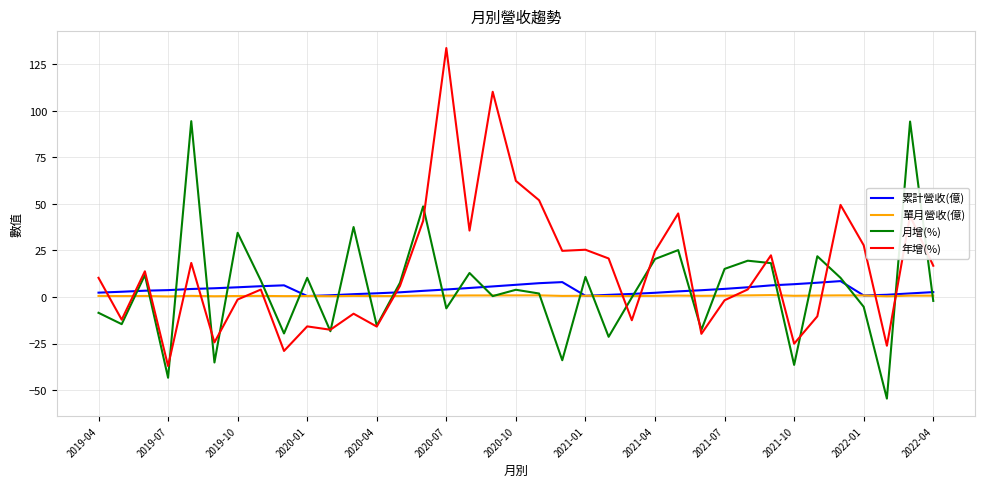

What is the smallest value displayed?

-54.6